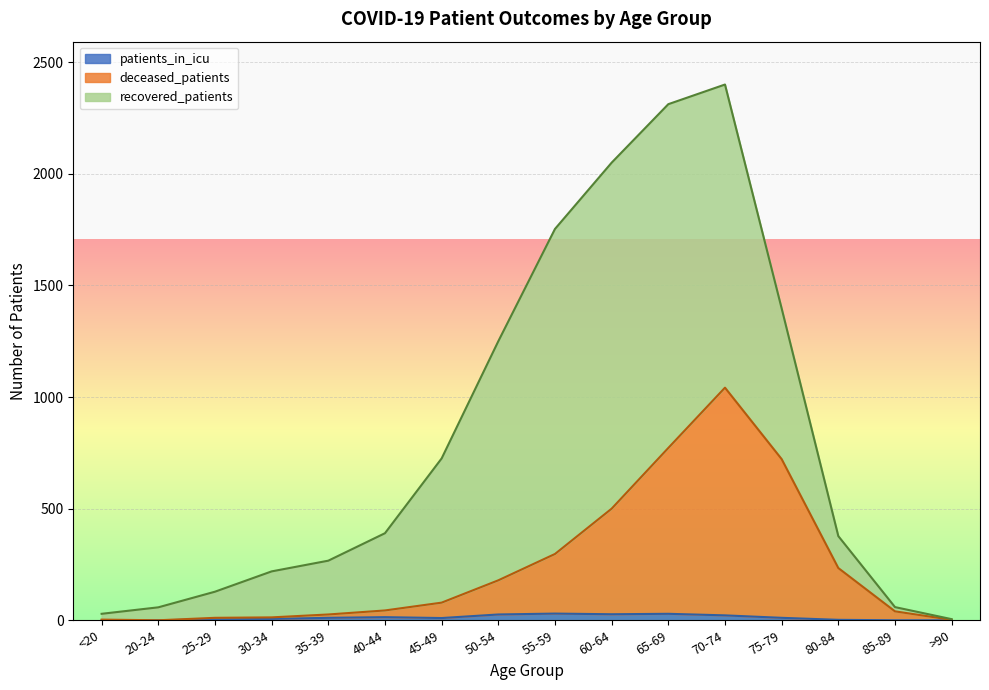

Where does the patients_in_icu series first go above 11?

40-44